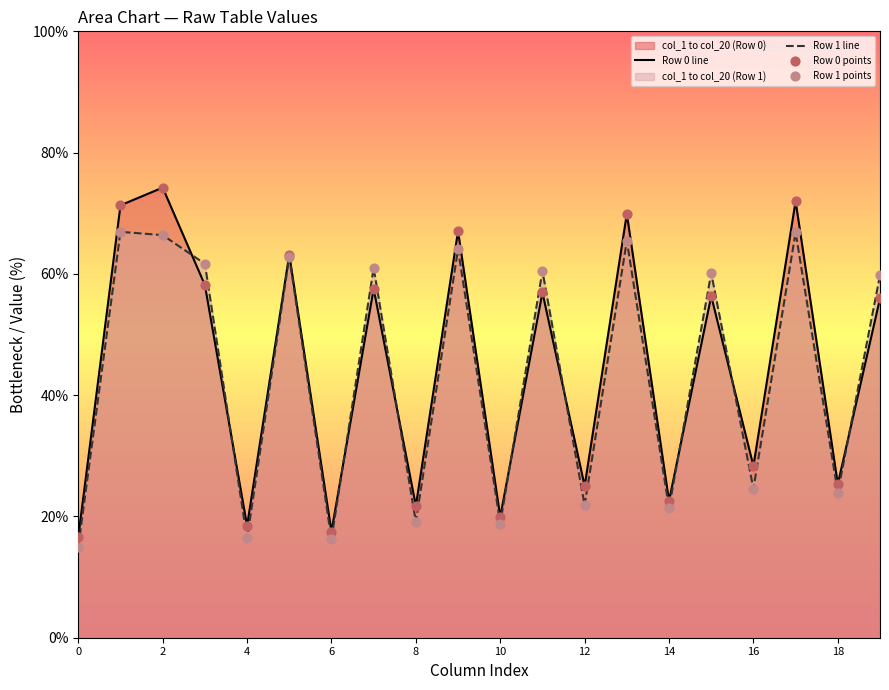

The value of Row 0 line at 12 is 25.0. True or false?

True